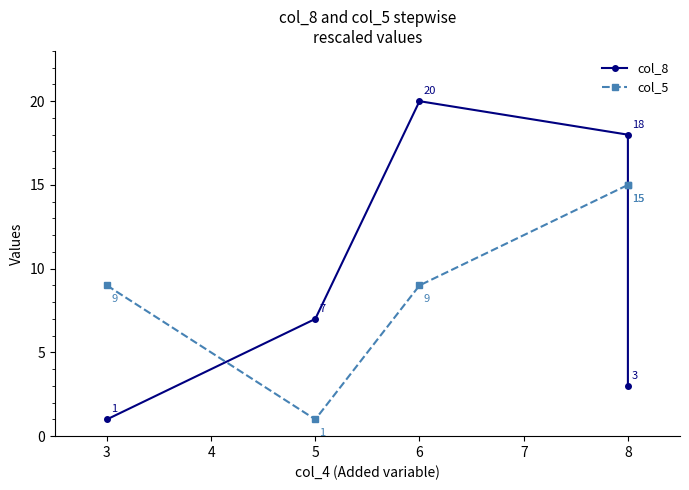

List the series in order of their peak value, highest first.

col_8, col_5